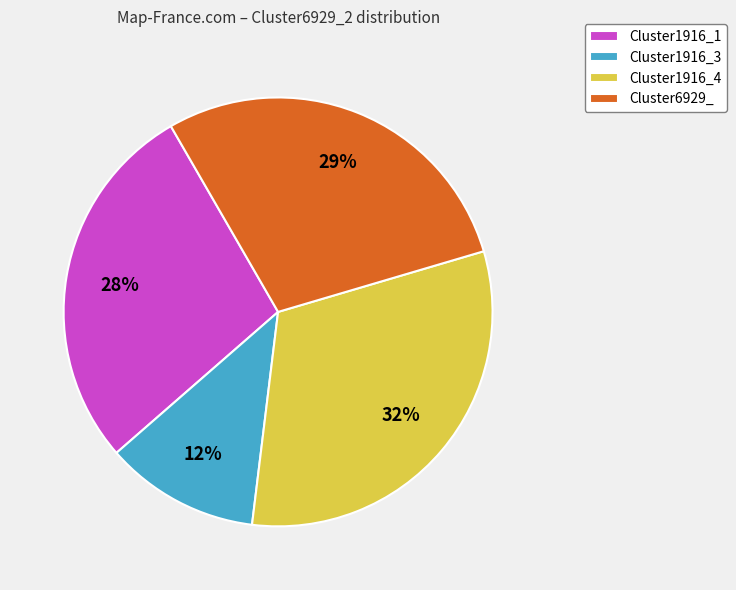

Does Cluster6929_ represent more than half of the total?

No